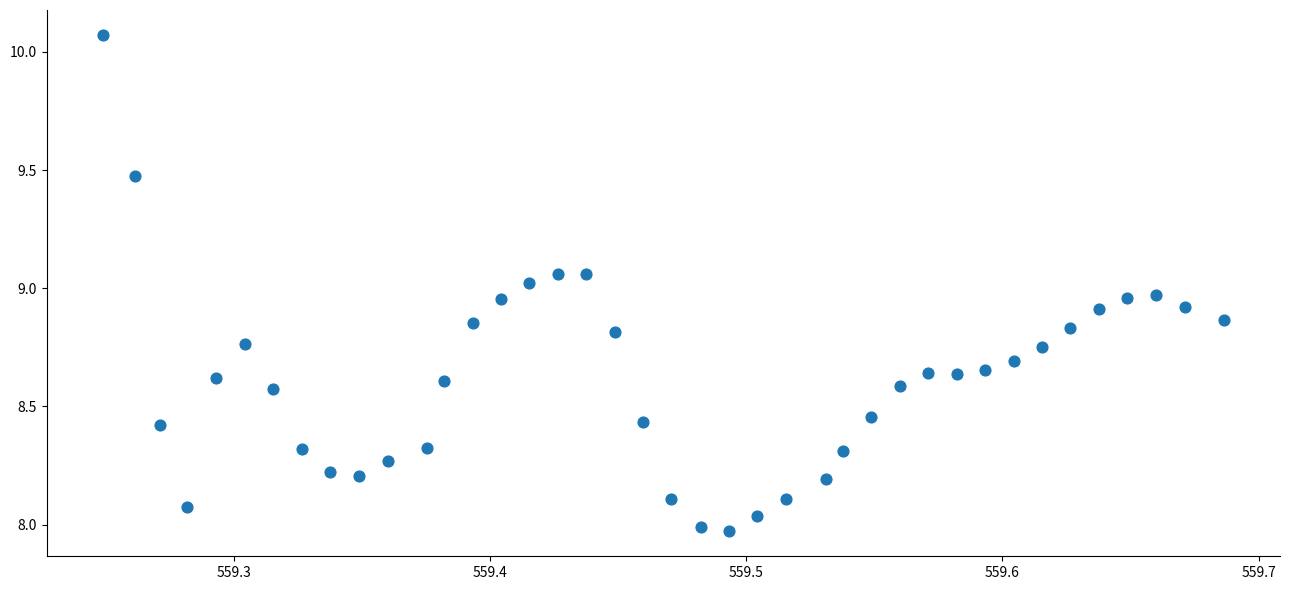

What is the range of Y values (max minus min)?

2.1